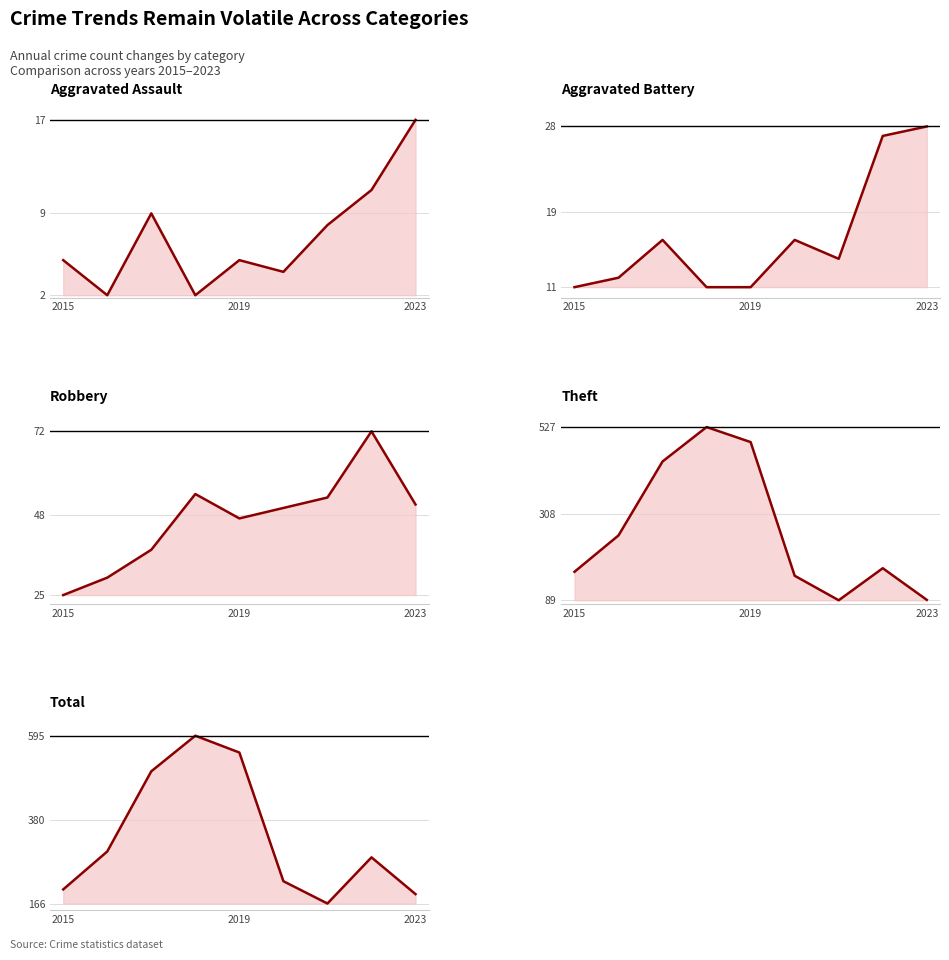

What is the difference between the second highest and minimum values in the Theft series?

400